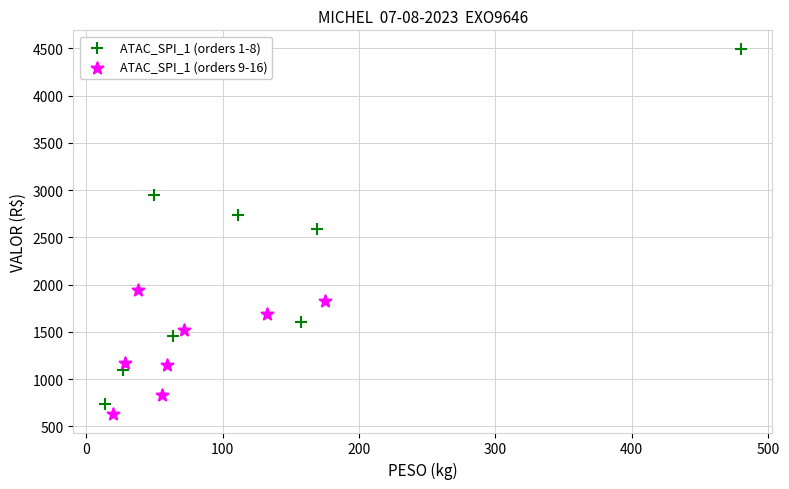

What are all the series names shown in the legend?

ATAC_SPI_1 (orders 1-8), ATAC_SPI_1 (orders 9-16)